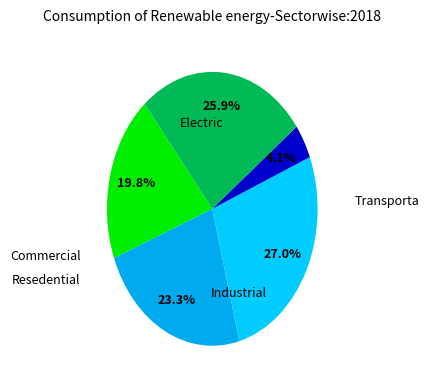

How many segments does this pie chart have?

5